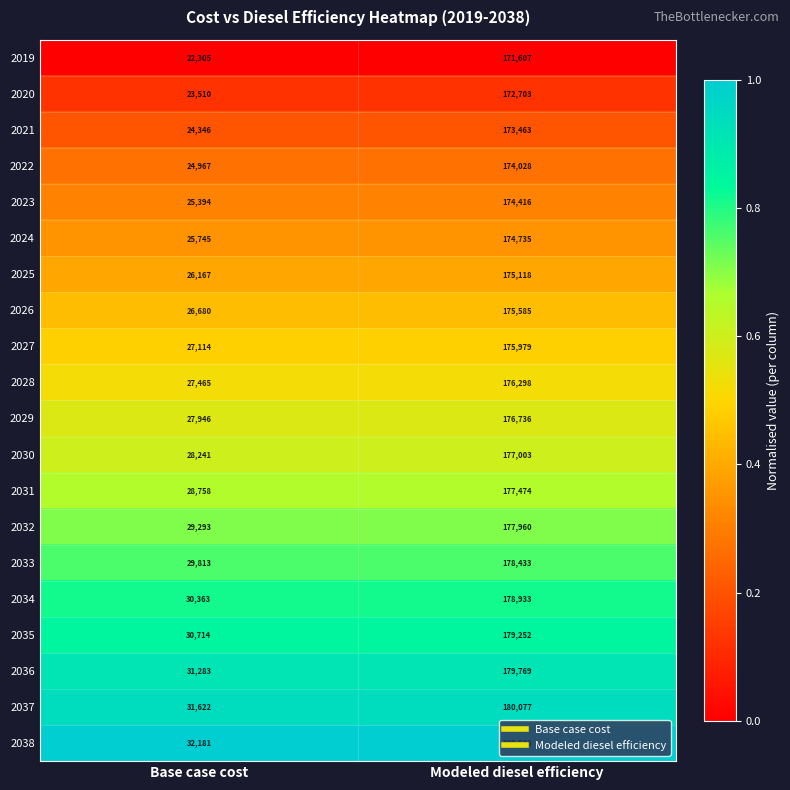

What is the difference between the 2021 values at Modeled diesel efficiency and Base case cost?

149117